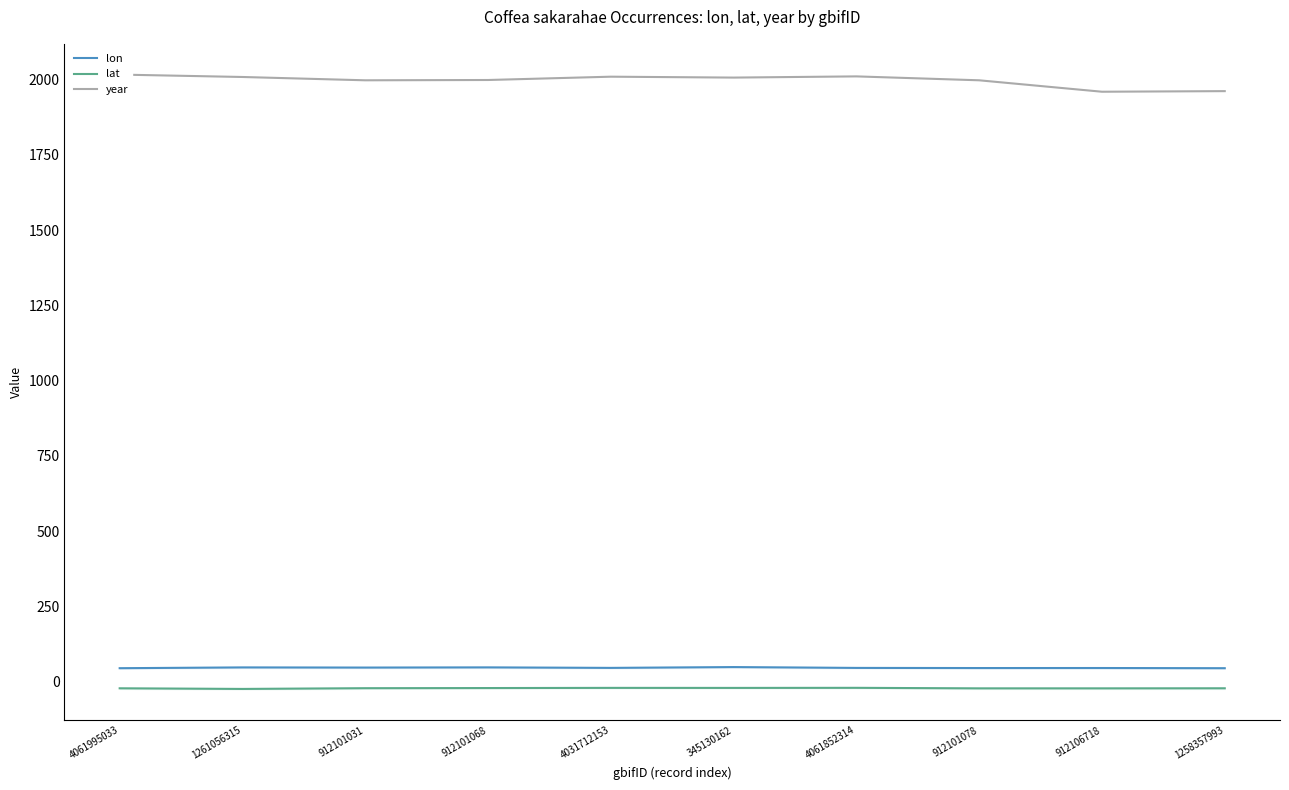

What position from the left is 345130162?

6